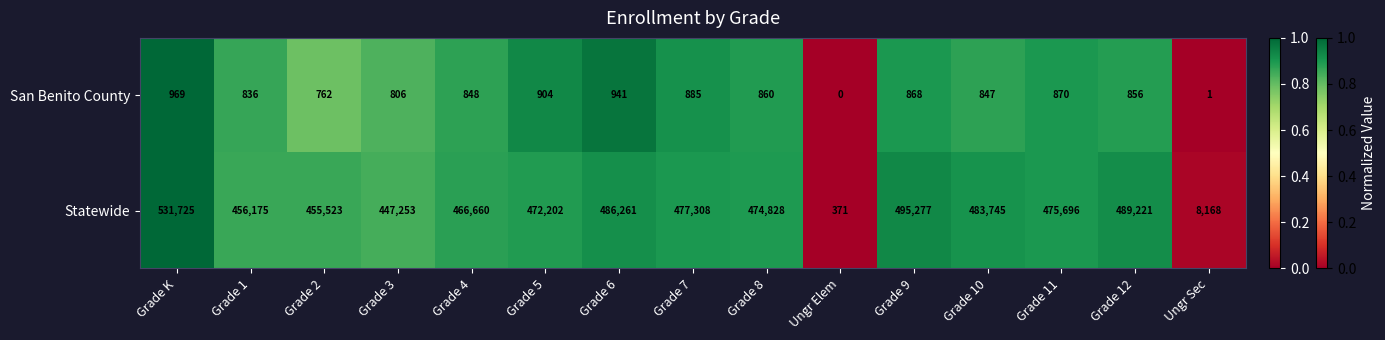

Which series has the largest range (max minus min)?

Statewide